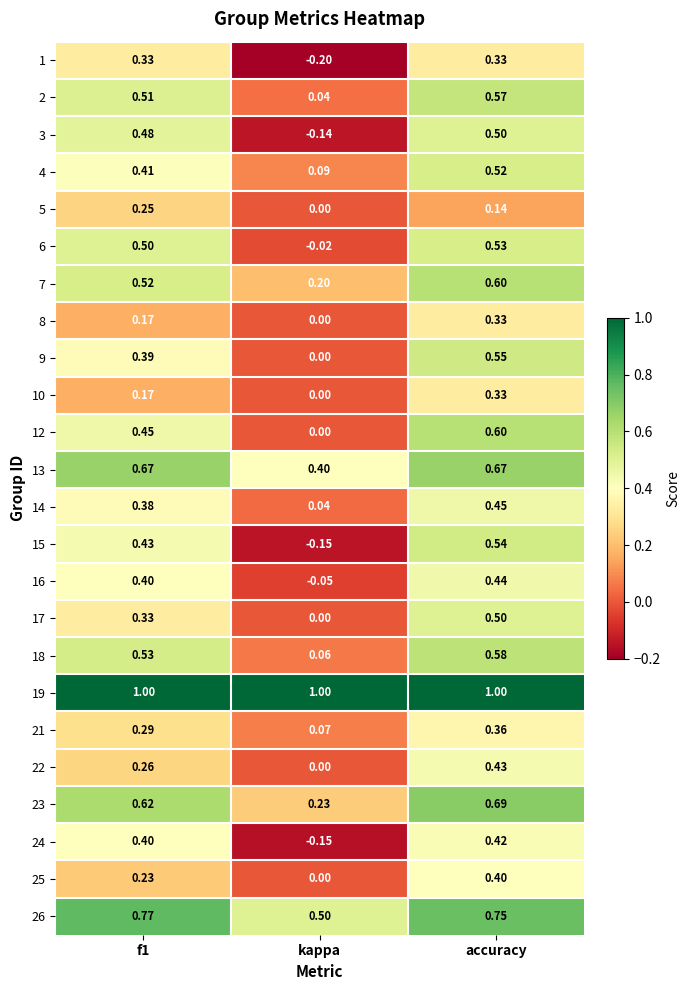

Which series has the largest range (max minus min)?

15